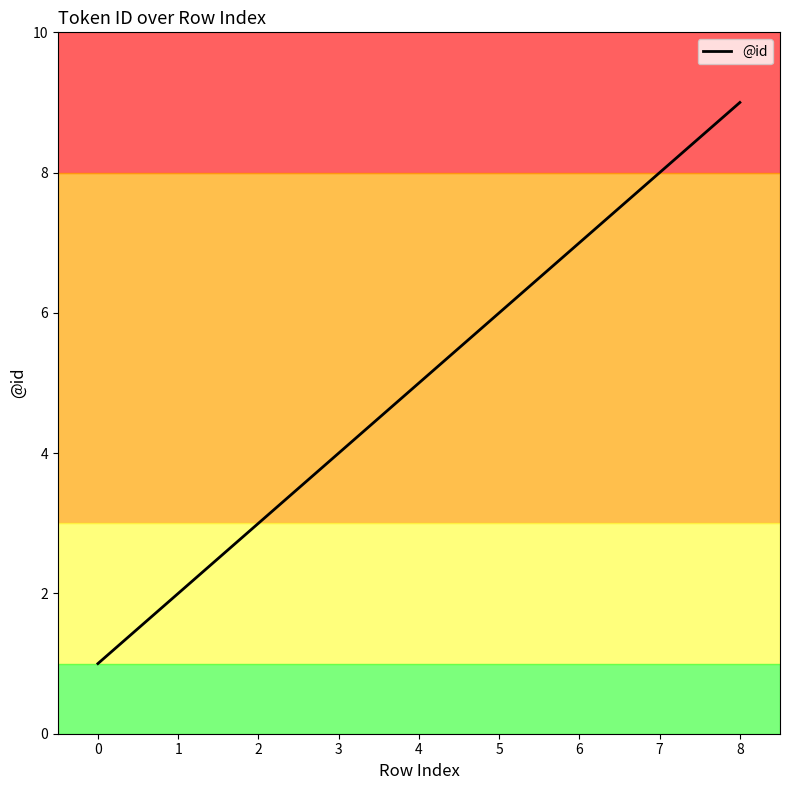

What is the change in value from 6 to 7?

+1